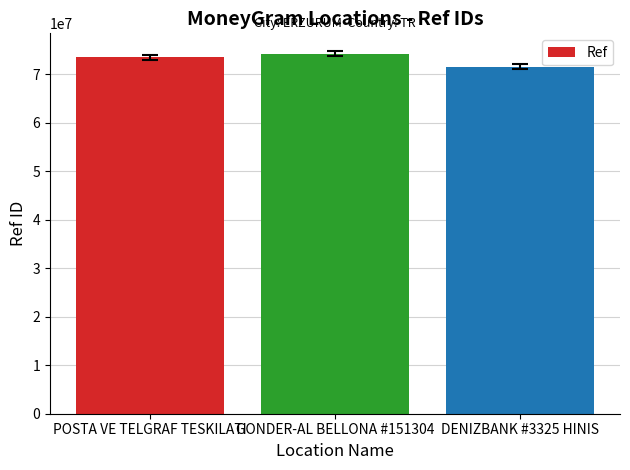

The value at POSTA VE TELGRAF TESKILATI is 73586302. True or false?

True